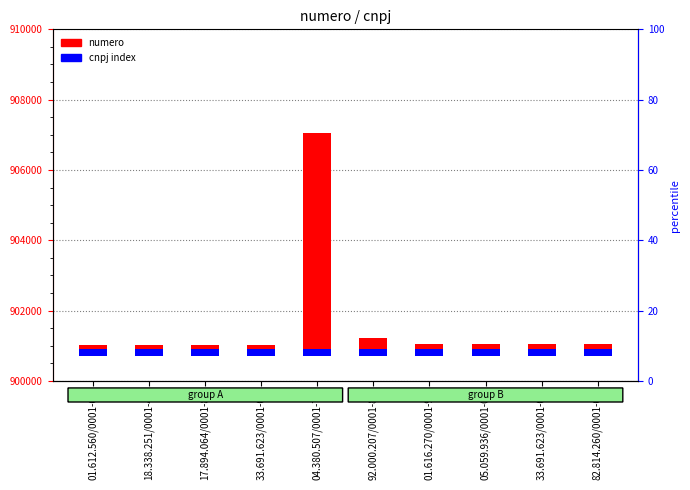

How many categories are shown in the chart?

10